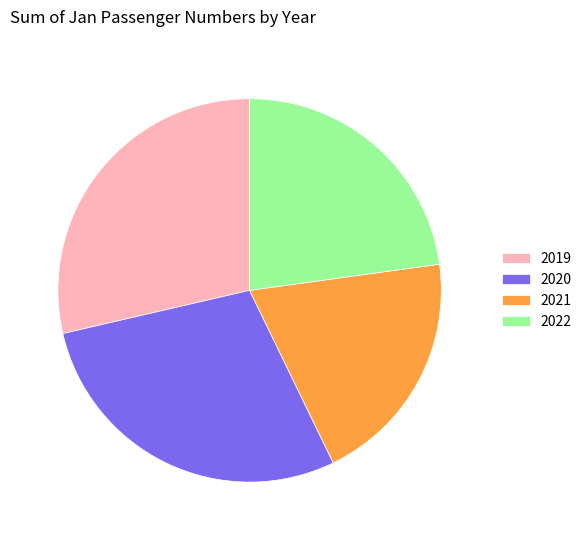

What is the smallest slice in the pie chart?

2021